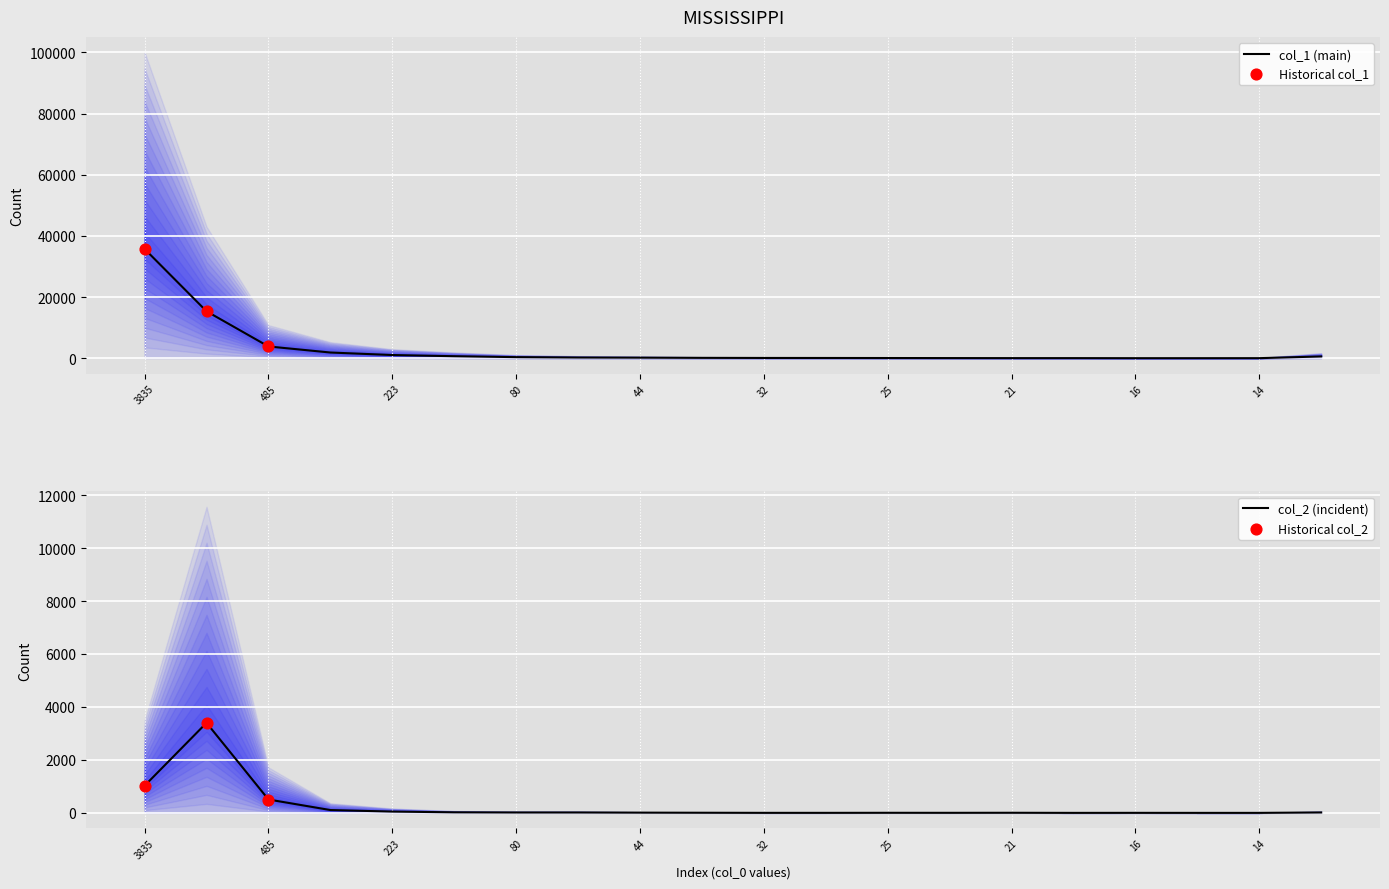

At how many categories does at least one series exceed 6305?

2